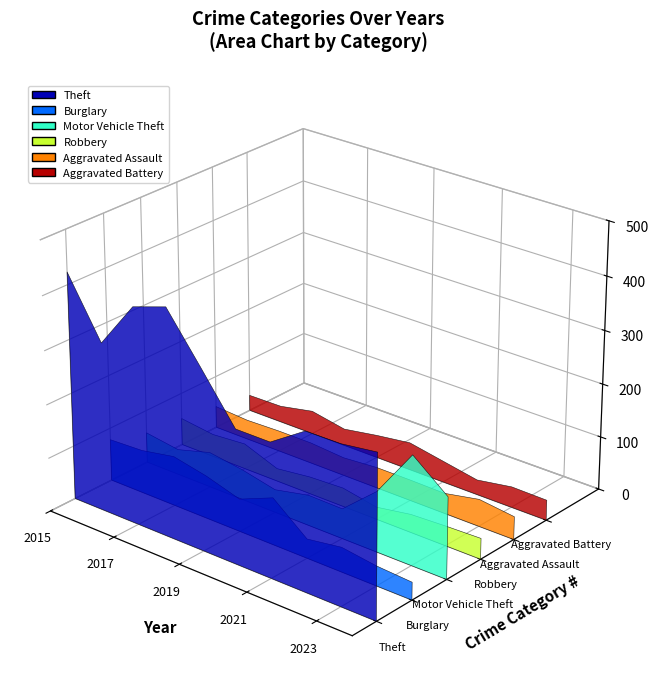

Reading right to left, list all the values displayed in this chart.

Theft: 2024=302	2023=293	2022=292	2021=249	2020=249	2019=337	2018=423	2017=402	2016=315	2015=423
Burglary: 2024=33	2023=37	2022=46	2021=36	2020=88	2019=61	2018=80	2017=93	2016=81	2015=78
Motor Vehicle Theft: 2024=152	2023=204	2022=113	2021=56	2020=57	2019=43	2018=57	2017=66	2016=48	2015=57
Robbery: 2024=39	2023=37	2022=34	2021=23	2020=35	2019=32	2018=24	2017=48	2016=43	2015=51
Aggravated Assault: 2024=43	2023=51	2022=38	2021=39	2020=39	2019=34	2018=39	2017=39	2016=37	2015=41
Aggravated Battery: 2024=38	2023=39	2022=28	2021=40	2020=52	2019=43	2018=32	2017=44	2016=31	2015=30